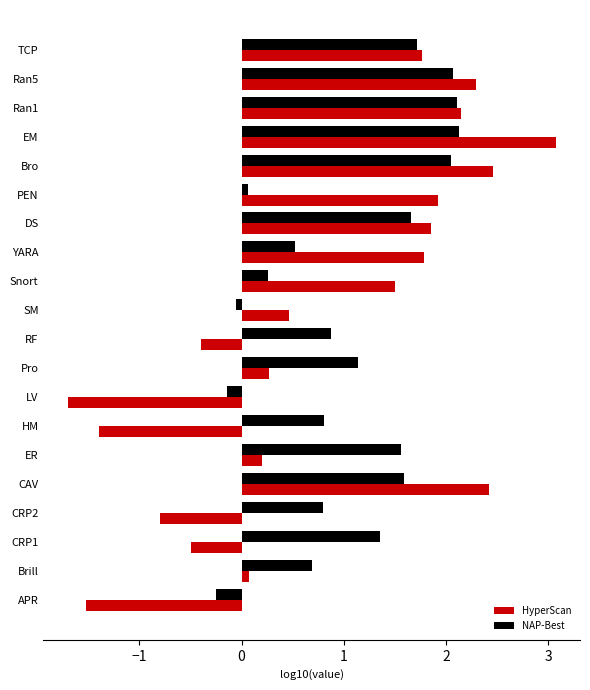

What is the sum of the NAP-Best values at CAV and ER?

3.2